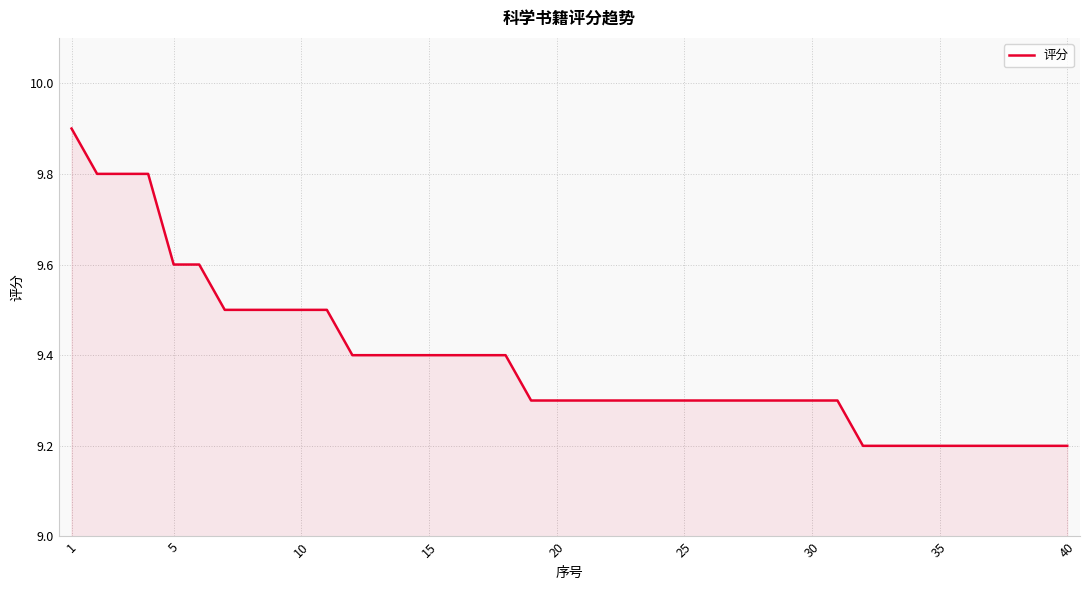

Reading left to right, list all the values displayed in this chart.

9.9	9.8	9.8	9.8	9.6	9.6	9.5	9.5	9.5	9.5	9.5	9.4	9.4	9.4	9.4	9.4	9.4	9.4	9.3	9.3	9.3	9.3	9.3	9.3	9.3	9.3	9.3	9.3	9.3	9.3	9.3	9.2	9.2	9.2	9.2	9.2	9.2	9.2	9.2	9.2